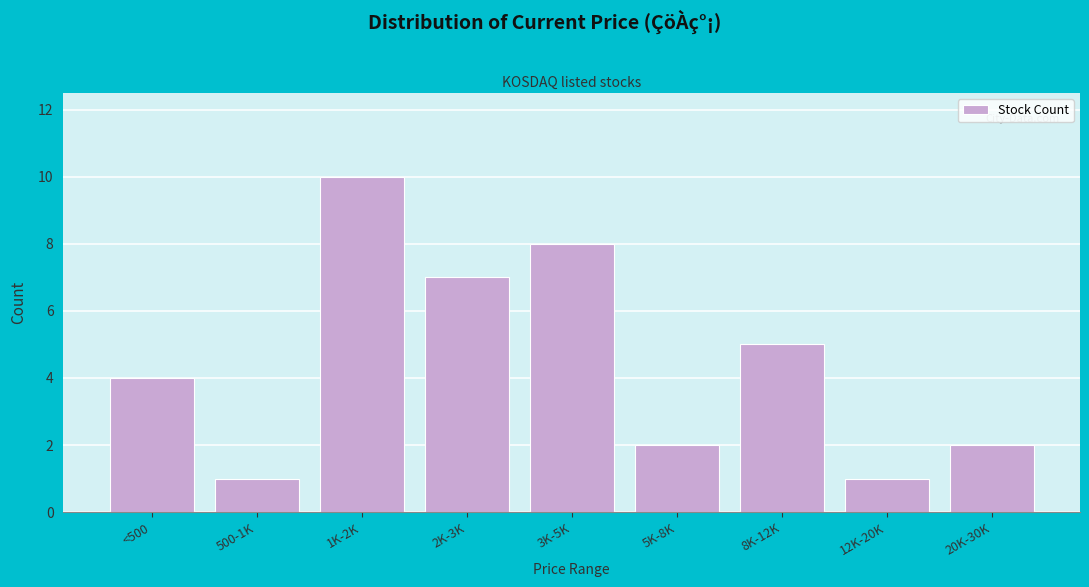

Reading left to right, transcribe all the data shown in this chart.

4	1	10	7	8	2	5	1	2